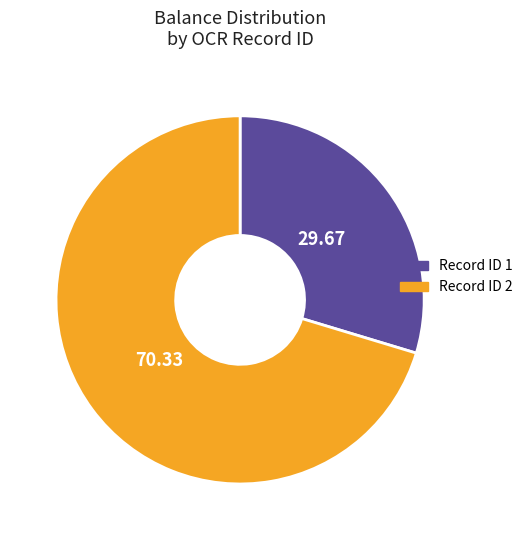

Which category has the biggest portion of the pie?

Record ID 2